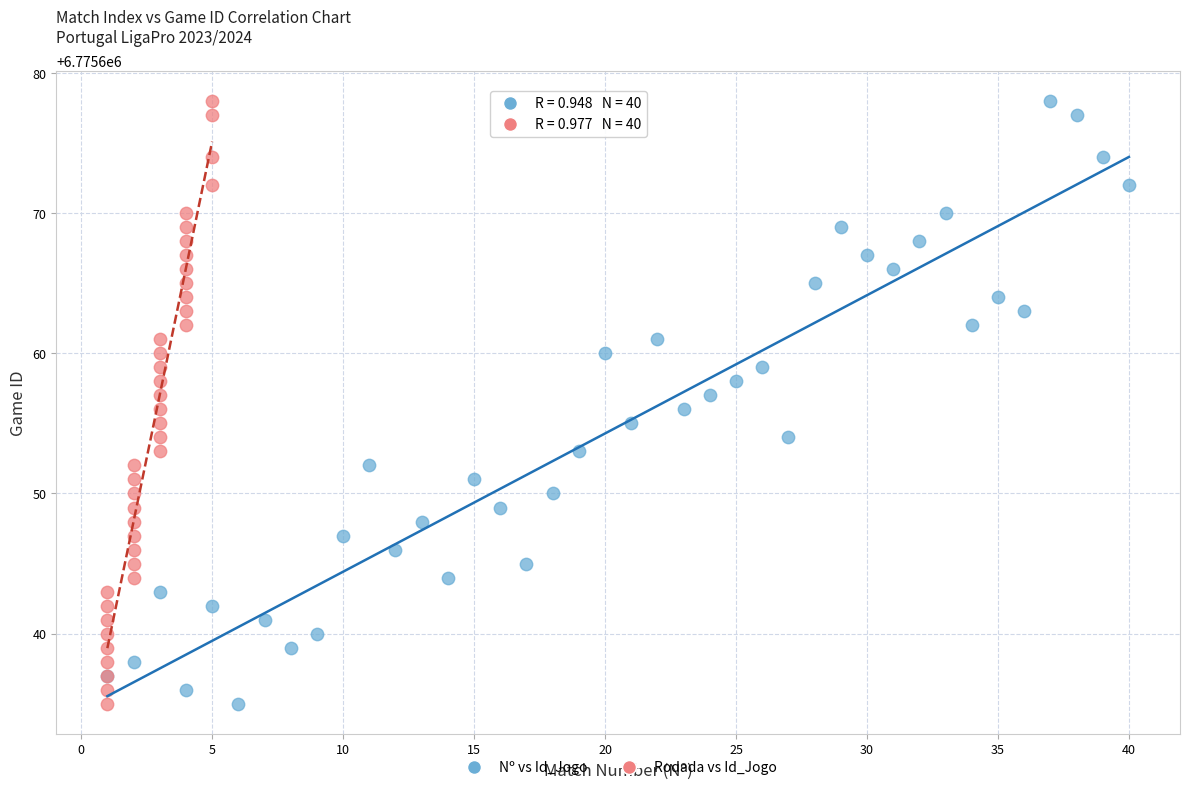

What are all the series names shown in the legend?

Nº vs Id_Jogo, Rodada vs Id_Jogo